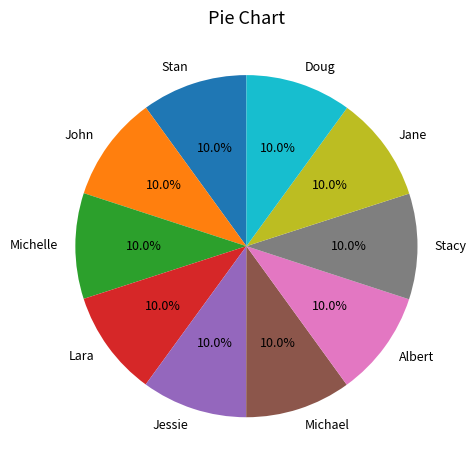

To the nearest percent, what is the combined percentage of Jessie and Stacy?

20%